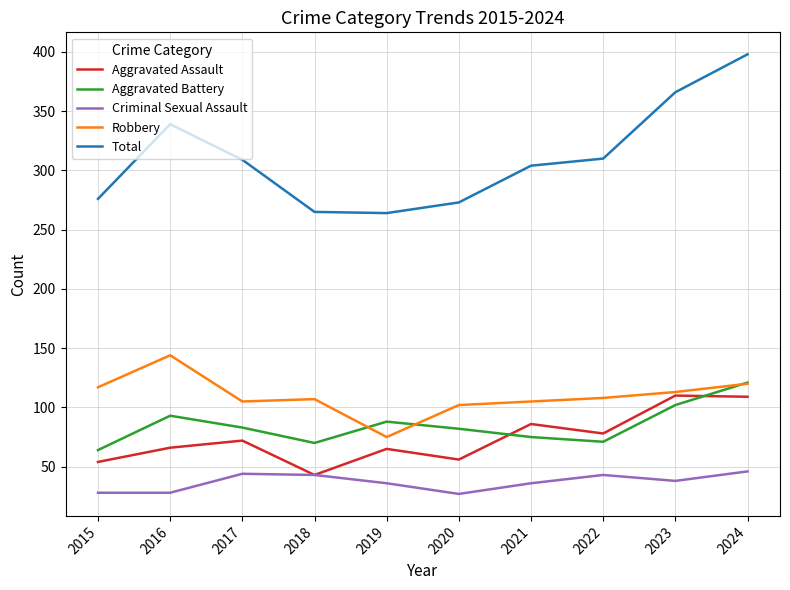

At how many categories does at least one series exceed 271?

8